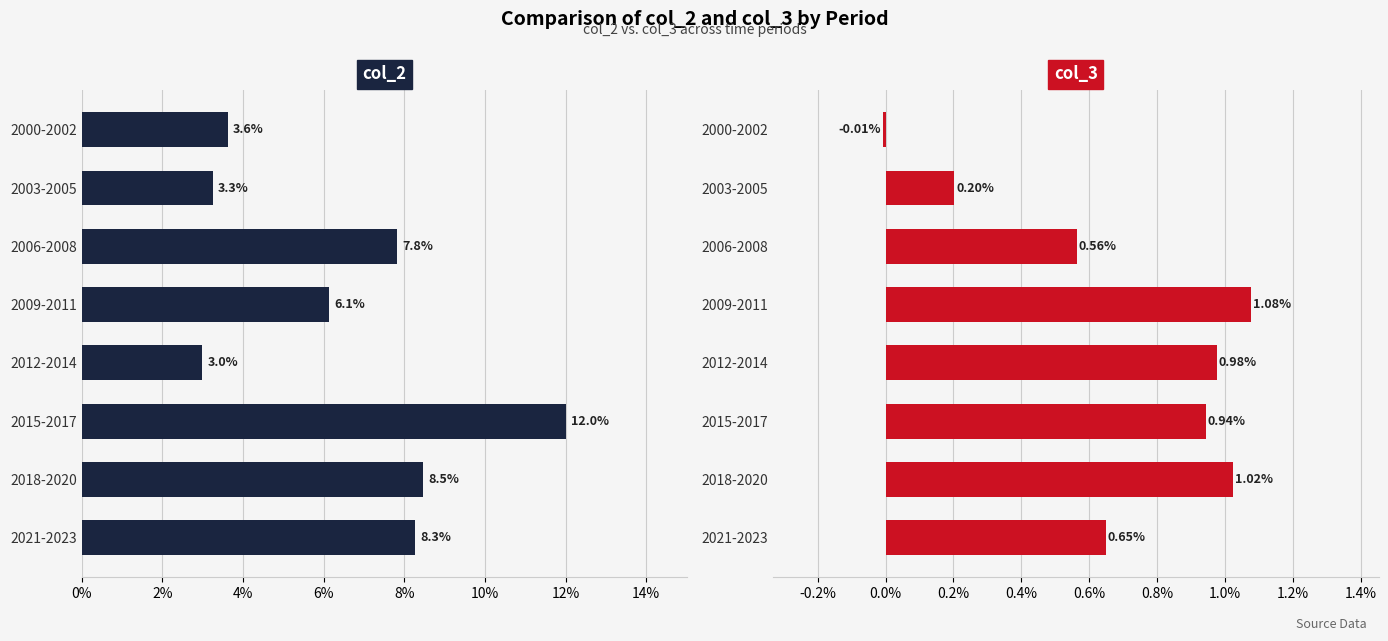

Which series has the largest total across all categories?

col_2